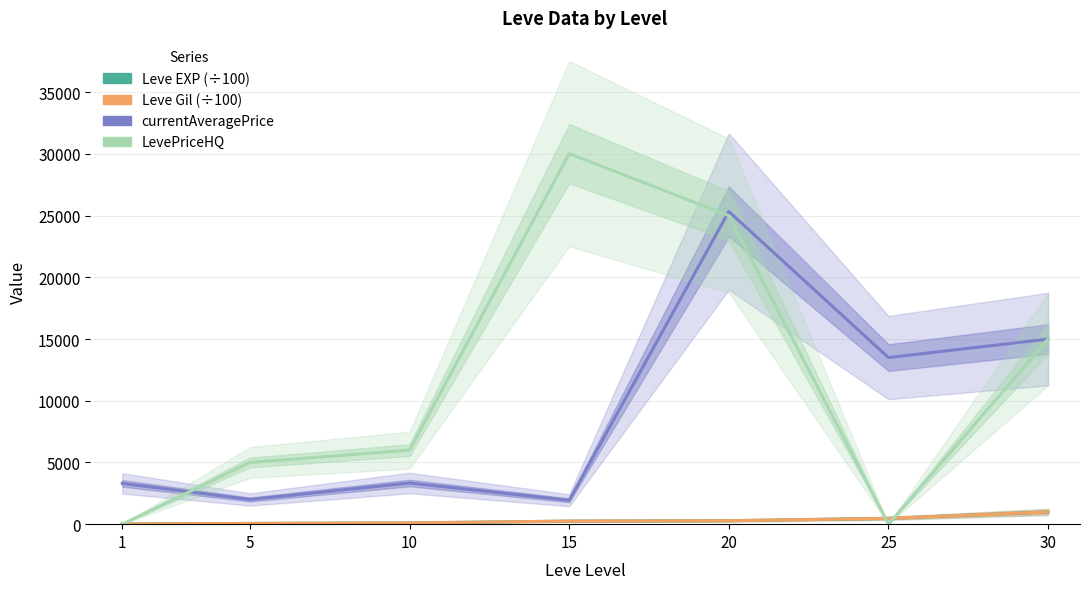

What value does the currentAveragePrice series have at 30?

14999.0